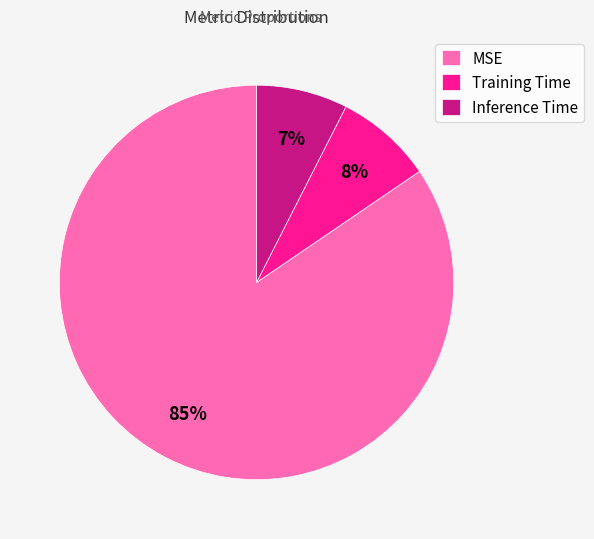

To the nearest percent, what is the average slice percentage?

33%